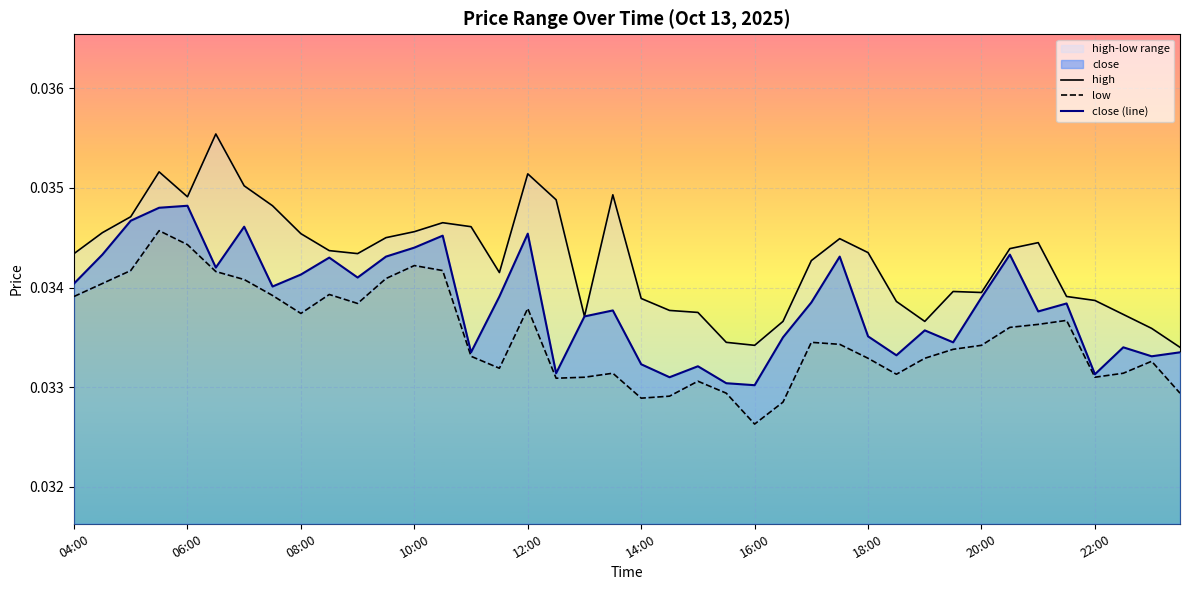

Rank the series by their average value, from lowest to highest.

low, close (line), high